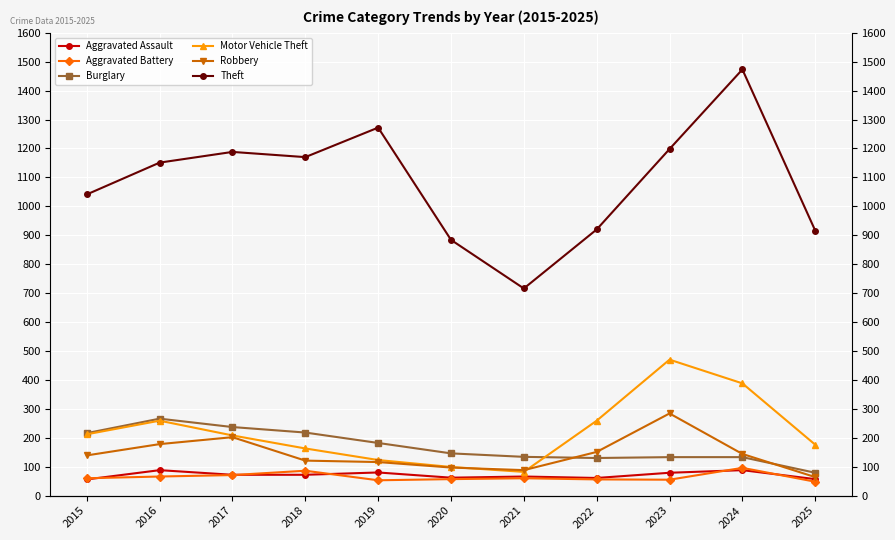

How many lines are shown in the chart?

6